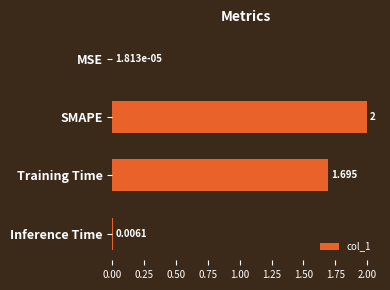

How many distinct data groups are displayed?

1